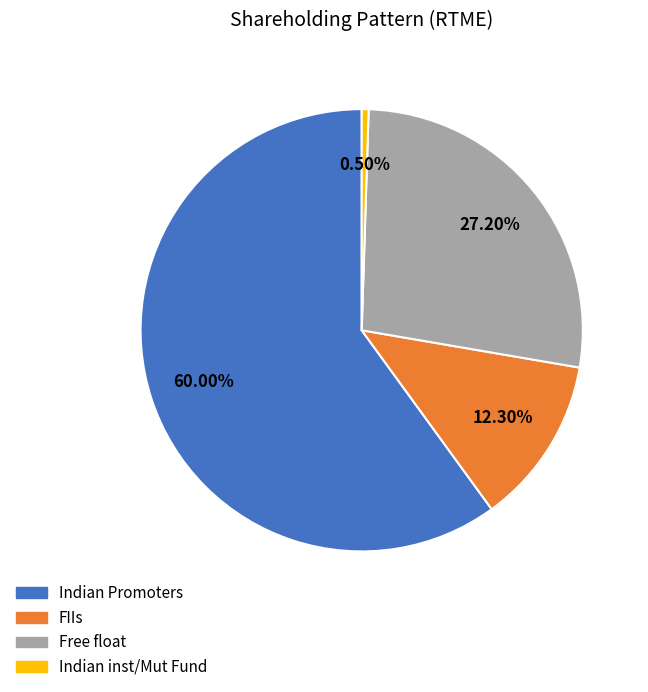

Which has a higher value, FIIs or Free float?

Free float